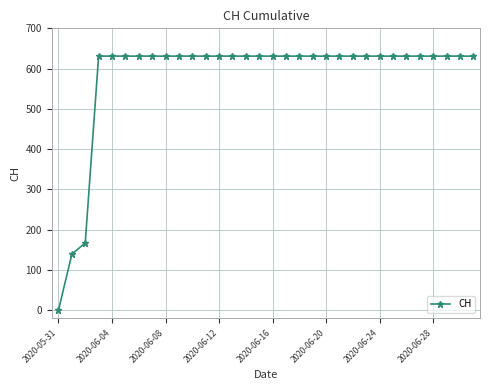

What is the average value?

581